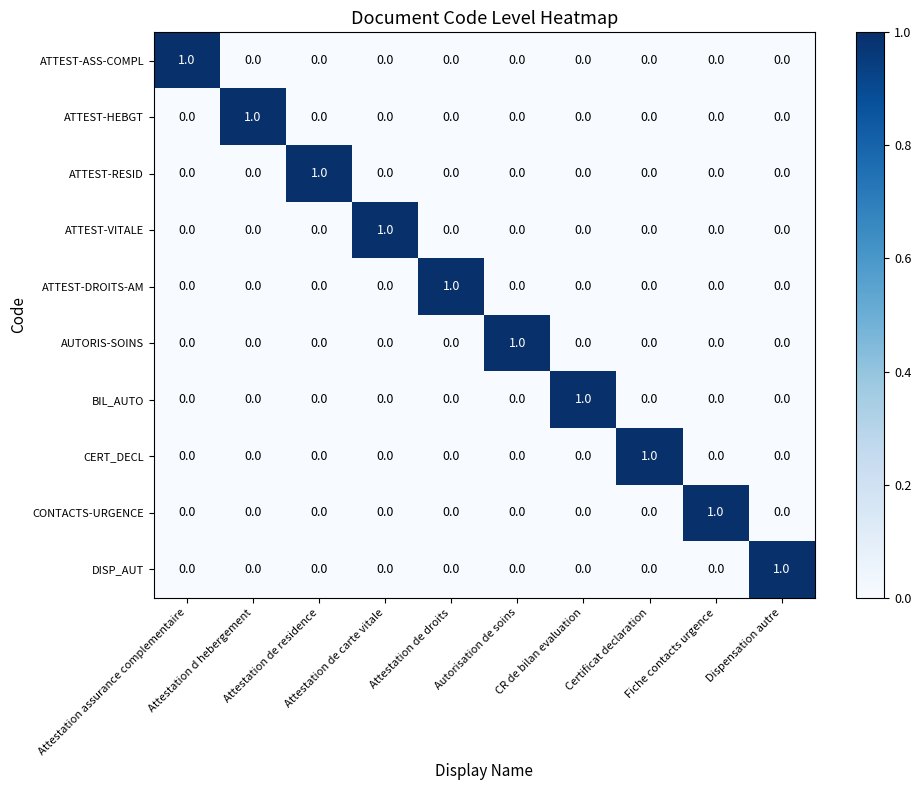

At how many categories does at least one series exceed 0?

10